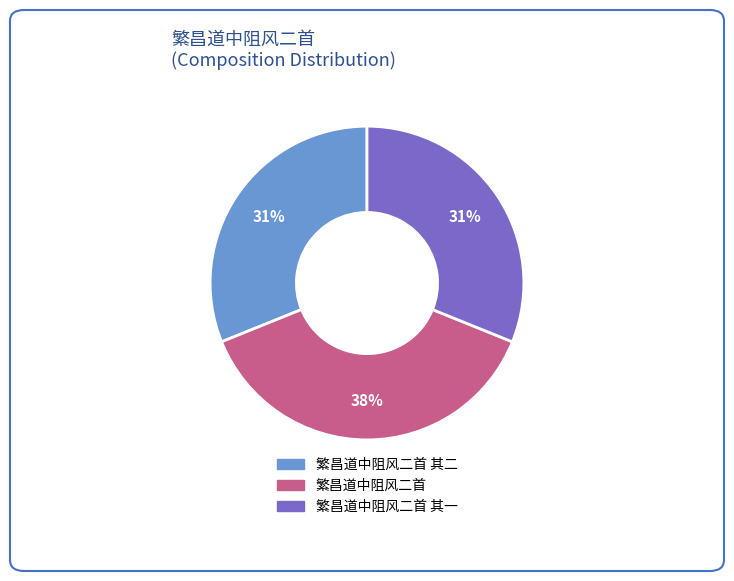

To the nearest percent, what is the average slice percentage?

33%